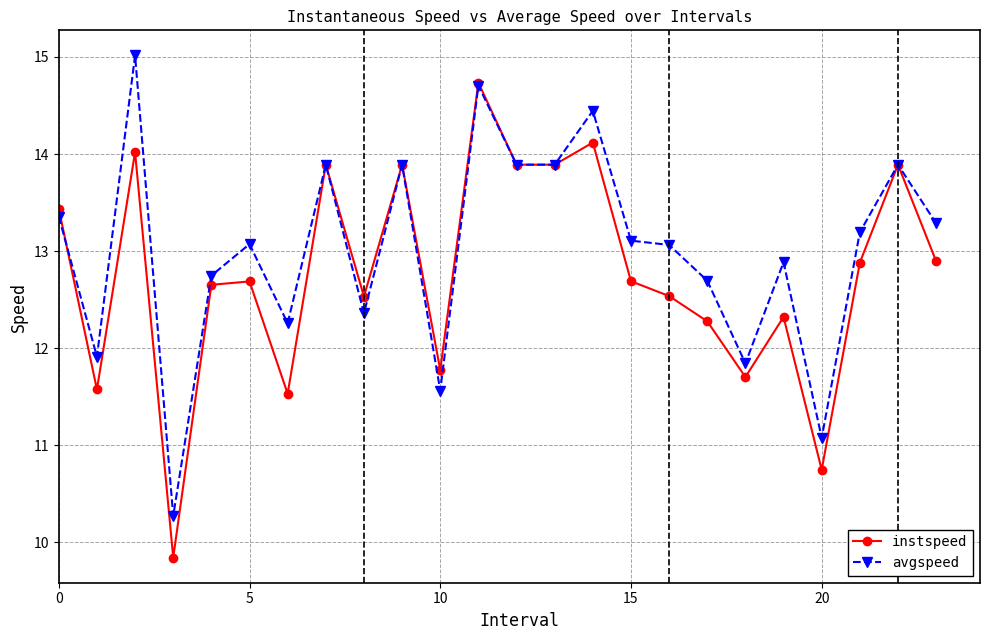

What is the value of the instspeed point at the 4th from the left?

9.8